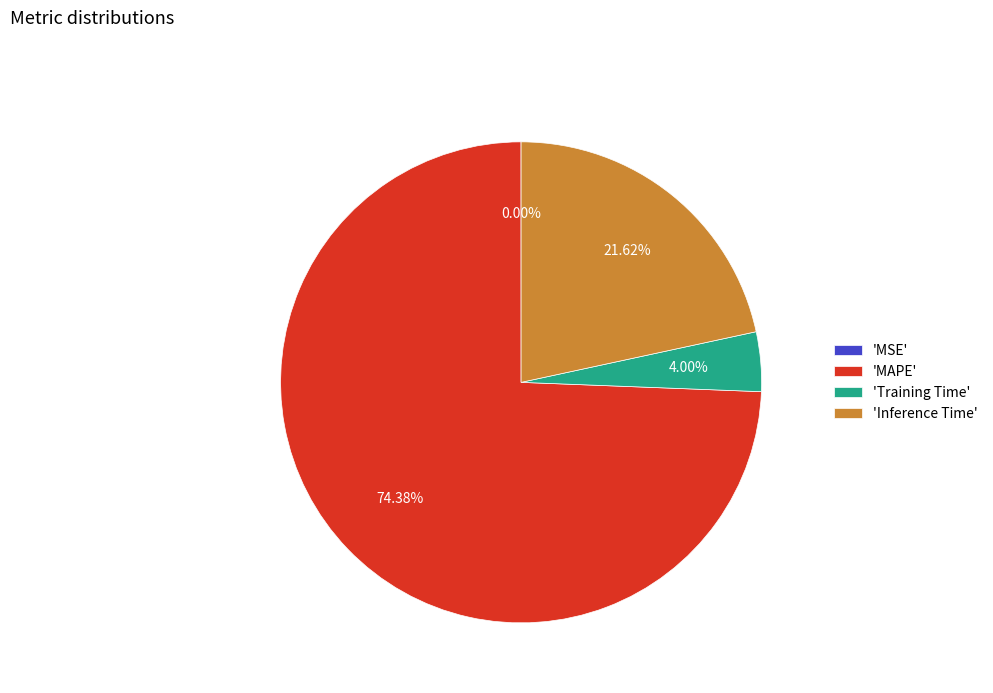

Combined, do 'Inference Time' and 'MAPE' account for over 50%?

Yes